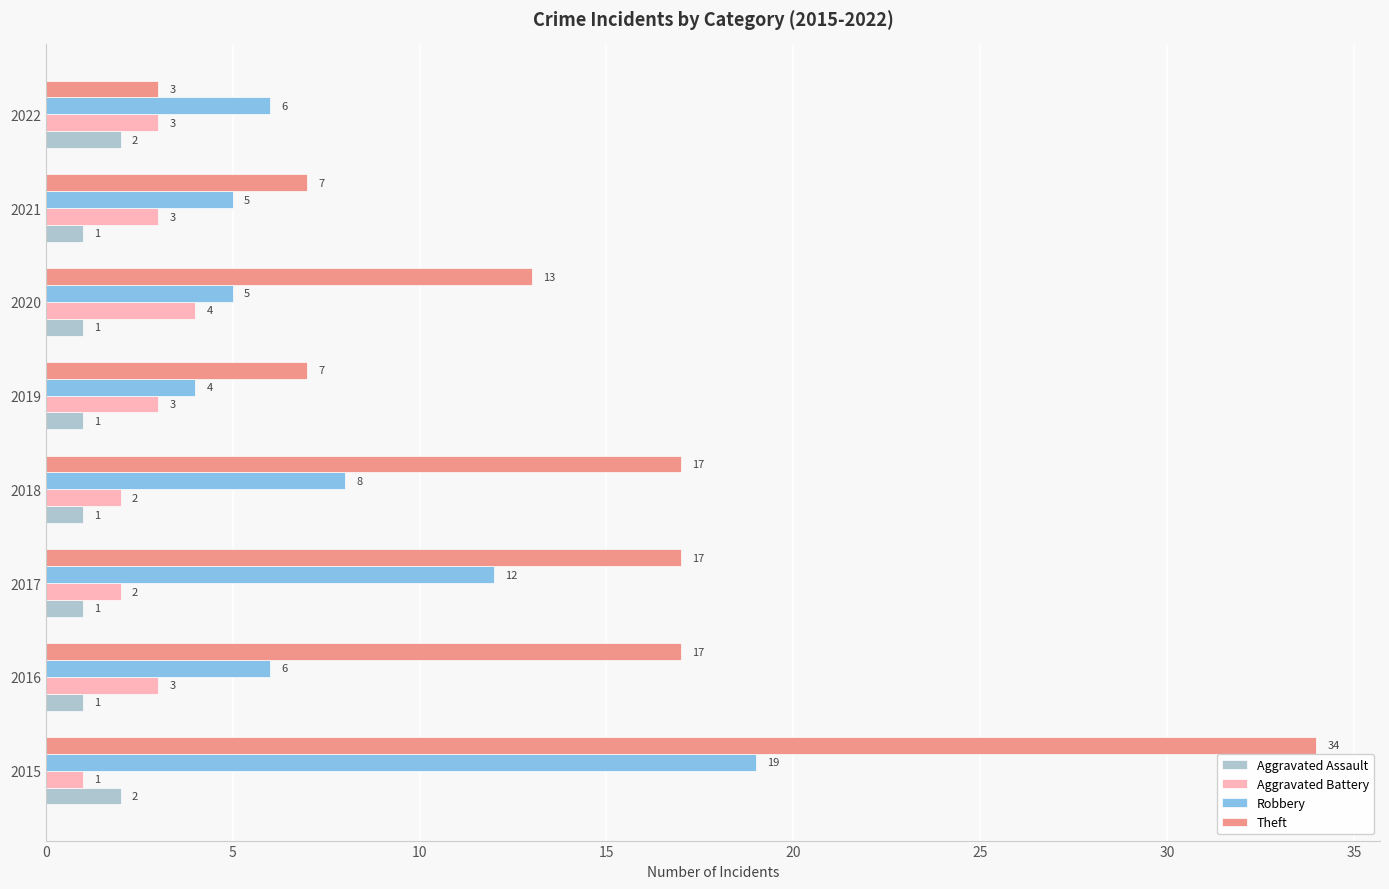

What is the difference between the second highest and minimum values in the Robbery series?

8